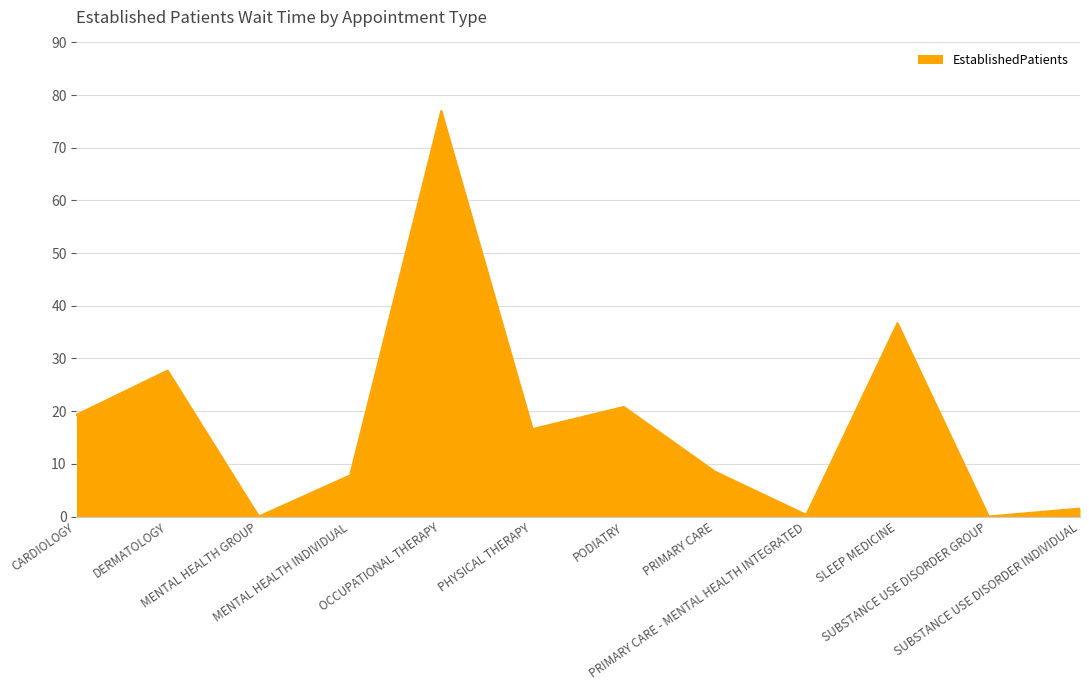

What is the maximum value shown in the chart?

77.0